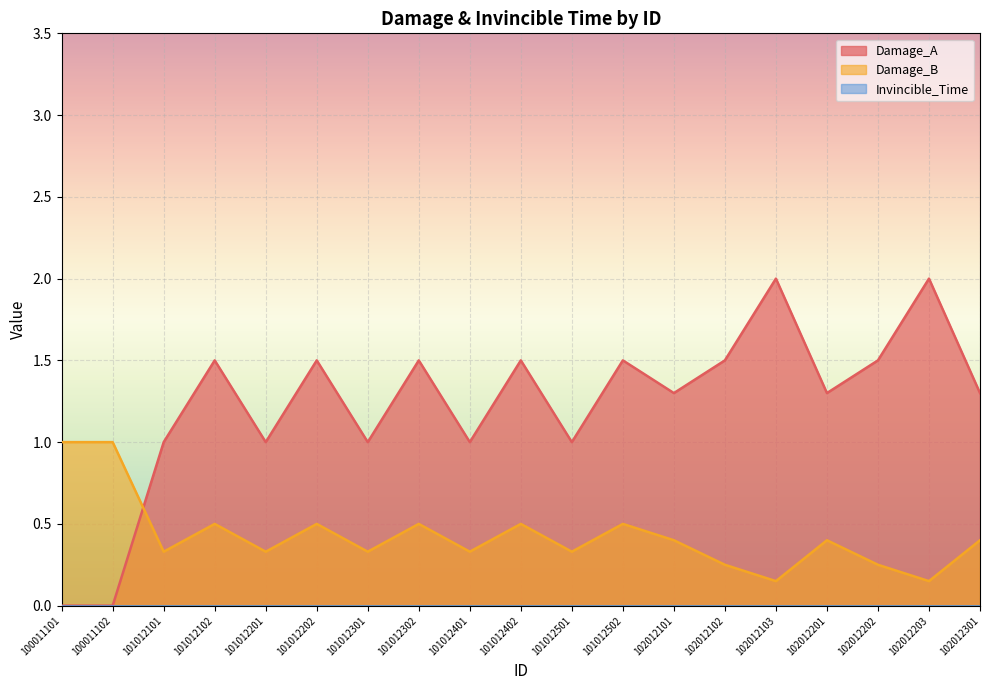

The Damage_A series shows 1.5 at 101012502. True or false?

True